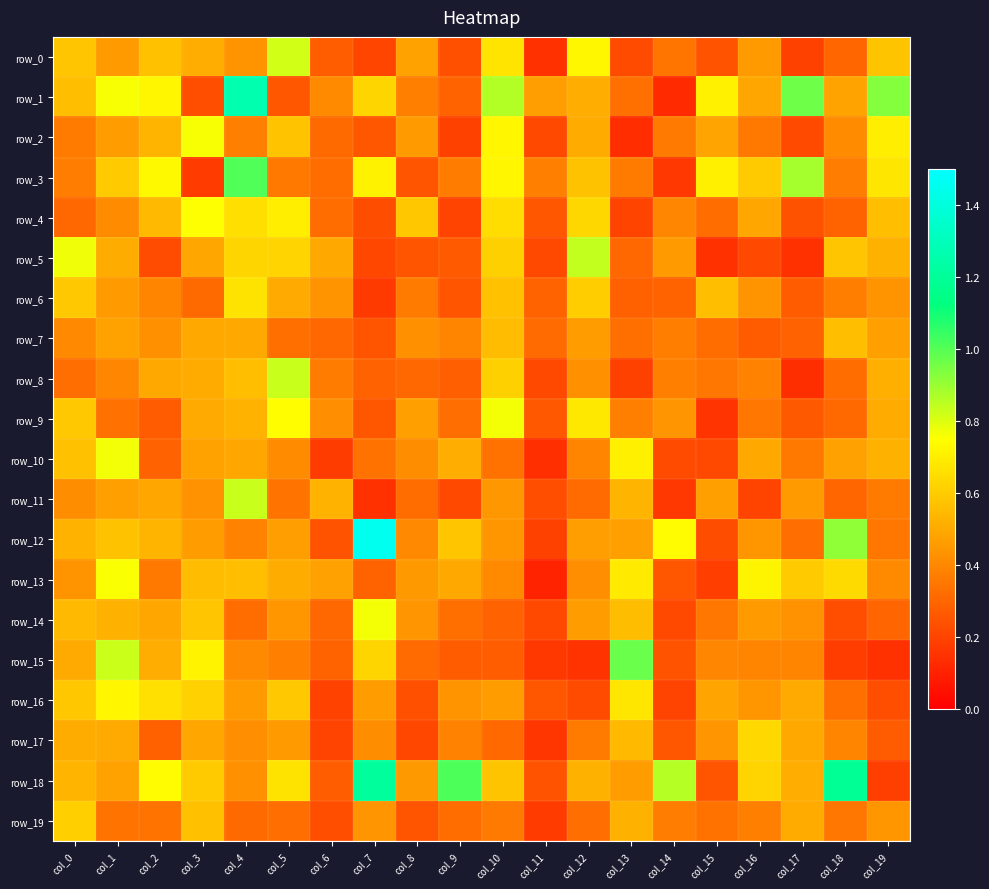

Which series has the widest spread of values?

row_12